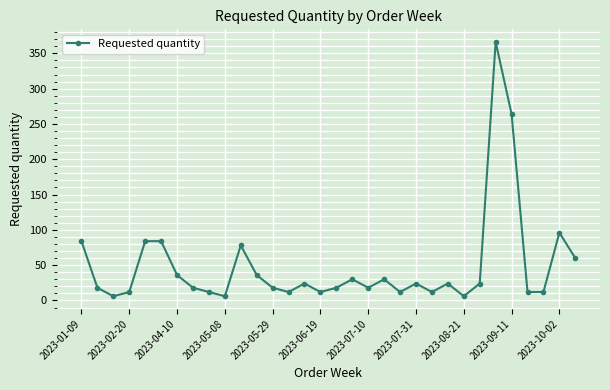

Reading left to right, extract all data points from this chart.

84	18	6	12	84	84	36	18	12	6	78	36	18	12	24	12	18	30	18	30	12	24	12	24	6	24	366	264	12	12	96	60